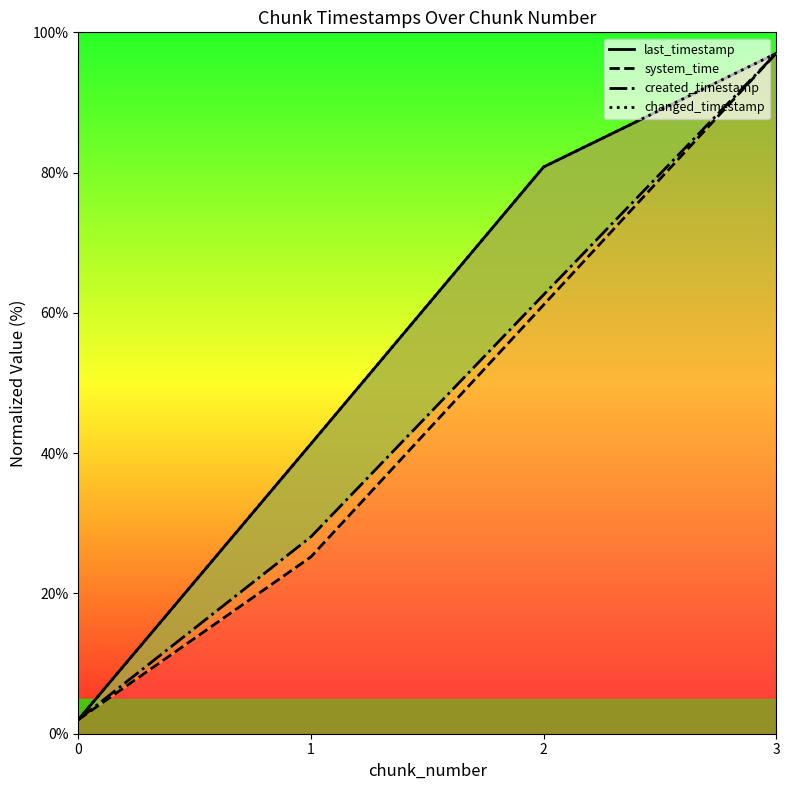

Which series changed the most between 0 and 3?

last_timestamp